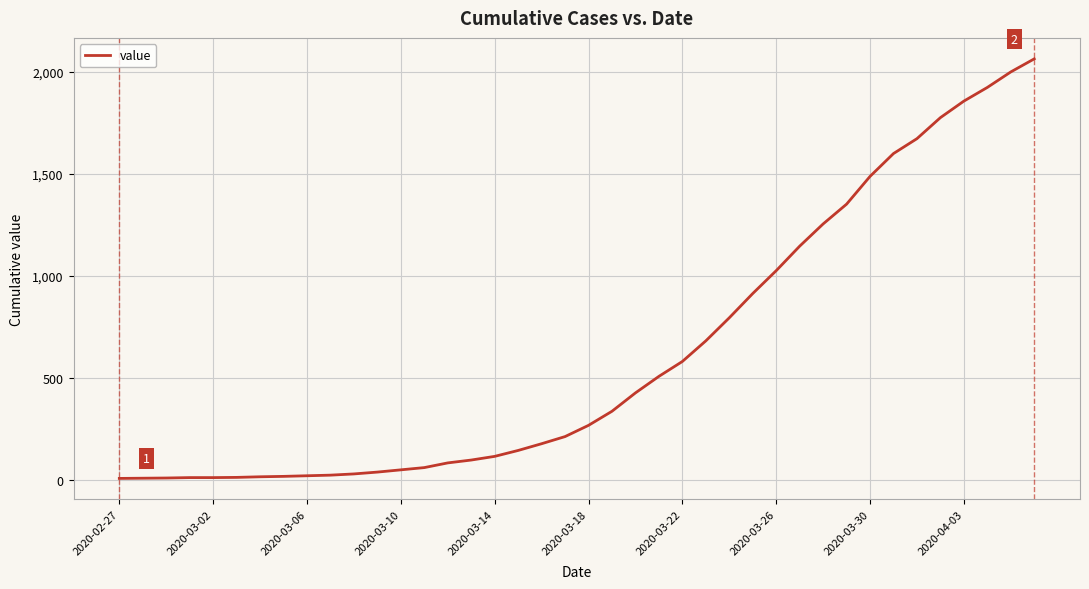

What is the greatest value displayed?

2062